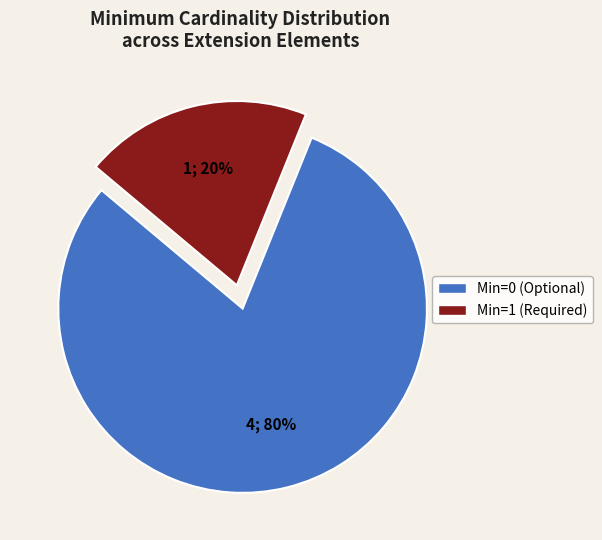

Does any single category account for the majority?

Yes